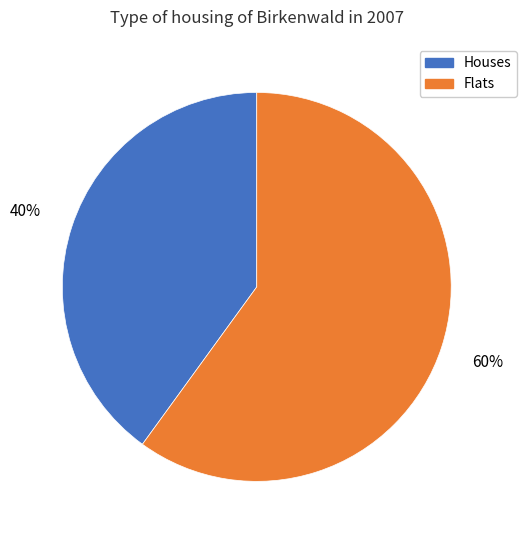

Does any single category account for the majority?

Yes